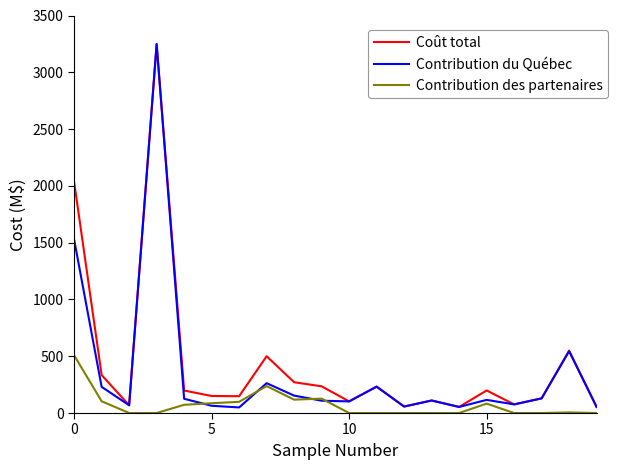

What are all the series names shown in the legend?

Coût total, Contribution du Québec, Contribution des partenaires